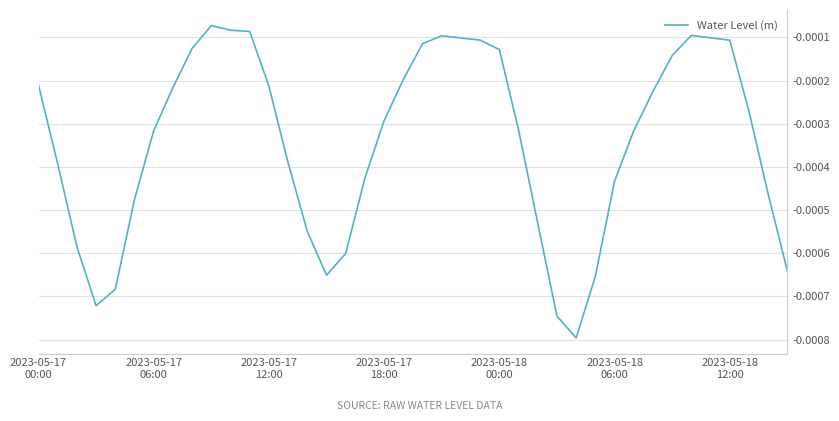

Does the chart display data point markers on the line(s)?

No